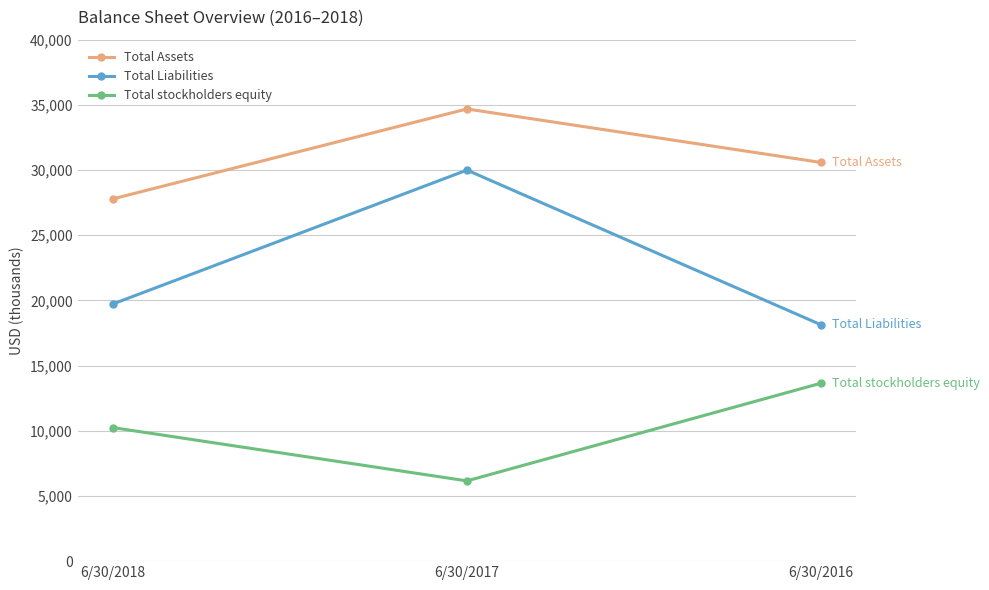

List the labels in order of Total Assets value, smallest first.

6/30/2018, 6/30/2016, 6/30/2017